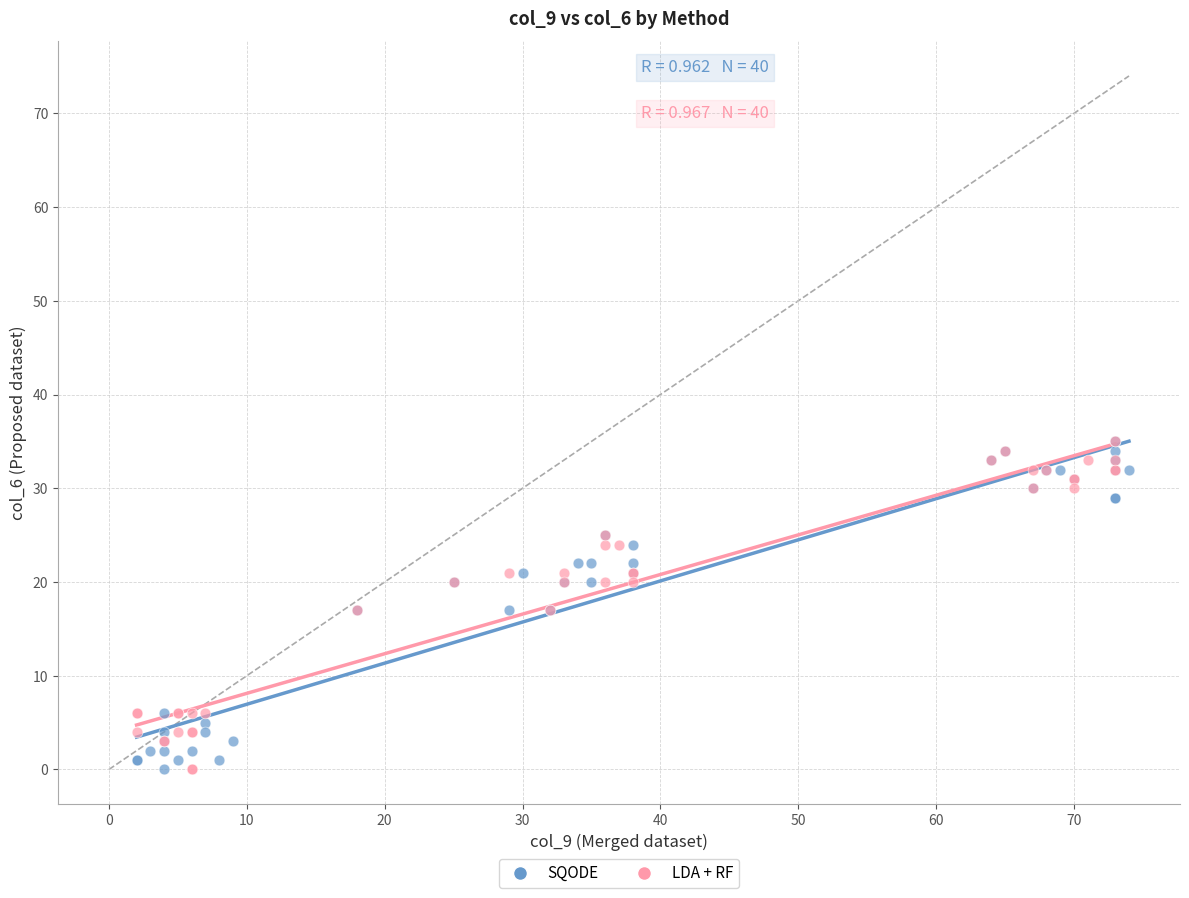

What are all the series names shown in the legend?

SQODE, LDA + RF